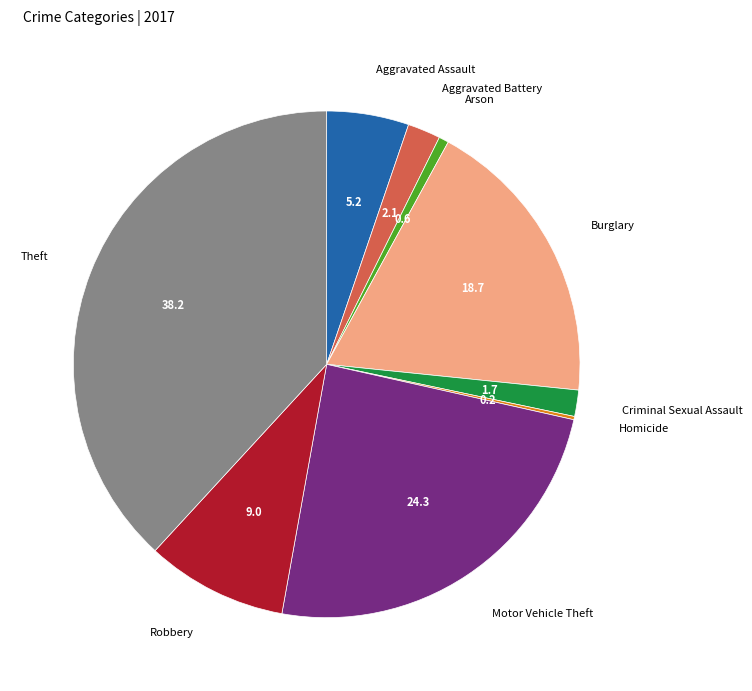

Does Arson represent more than half of the total?

No